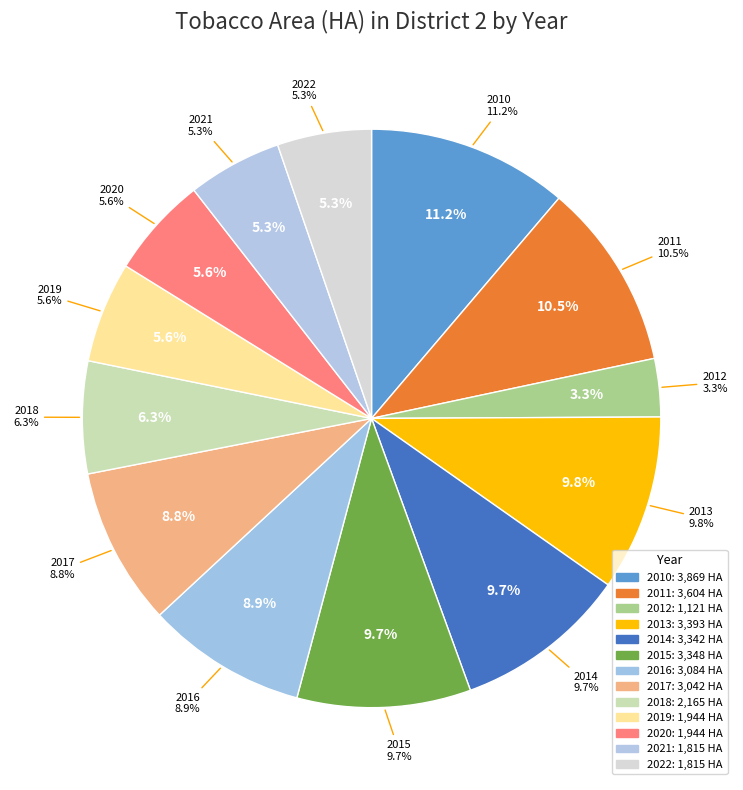

To the nearest percent, what is the combined percentage of 2021 and 2014?

15%